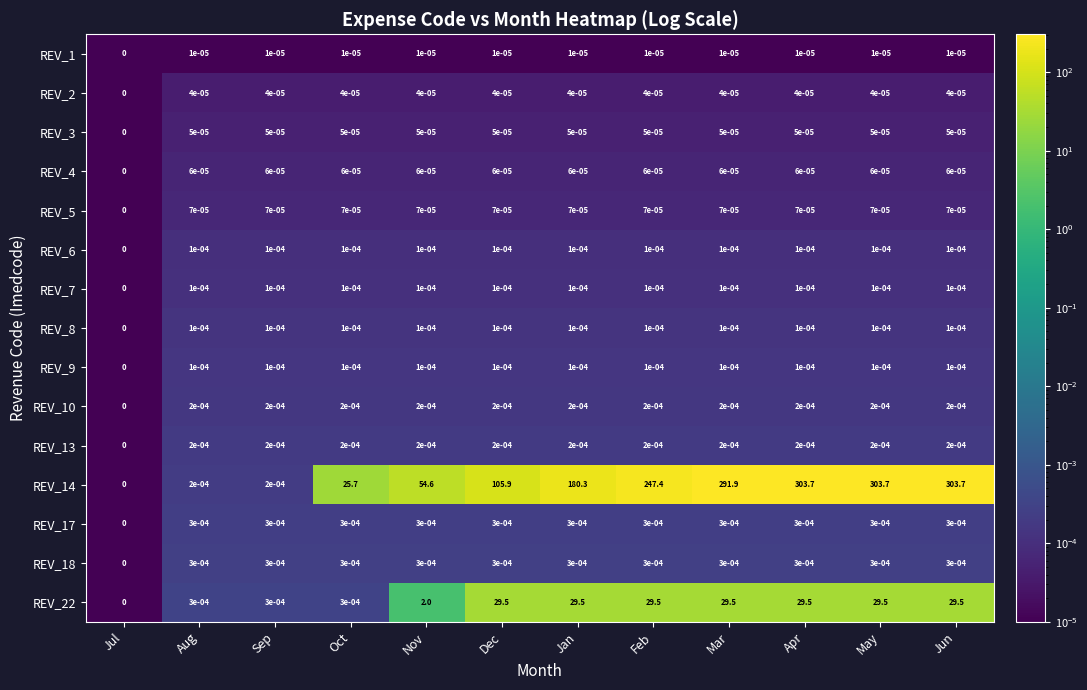

Which series has the largest range (max minus min)?

REV_14